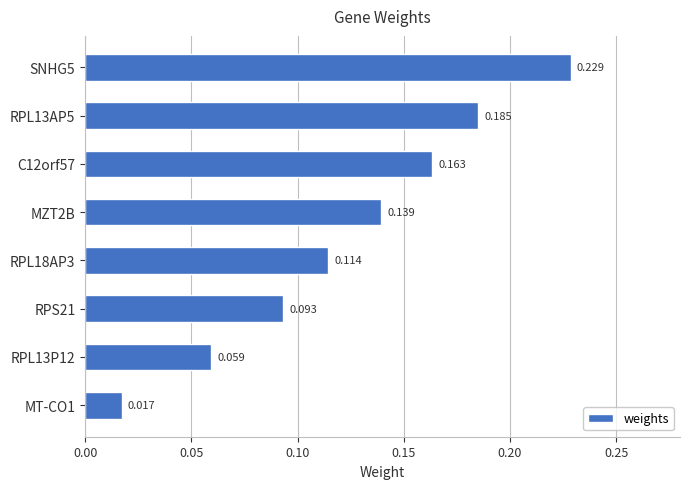

List the labels in order of value, smallest first.

MT-CO1, RPL13P12, RPS21, RPL18AP3, MZT2B, C12orf57, RPL13AP5, SNHG5